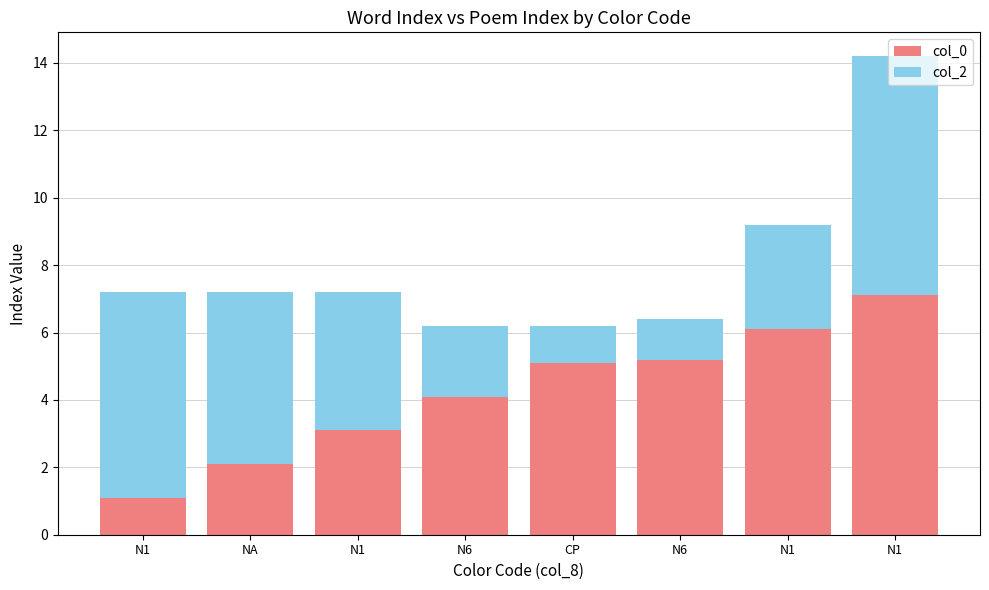

How many values in the col_0 series are below 5?

4